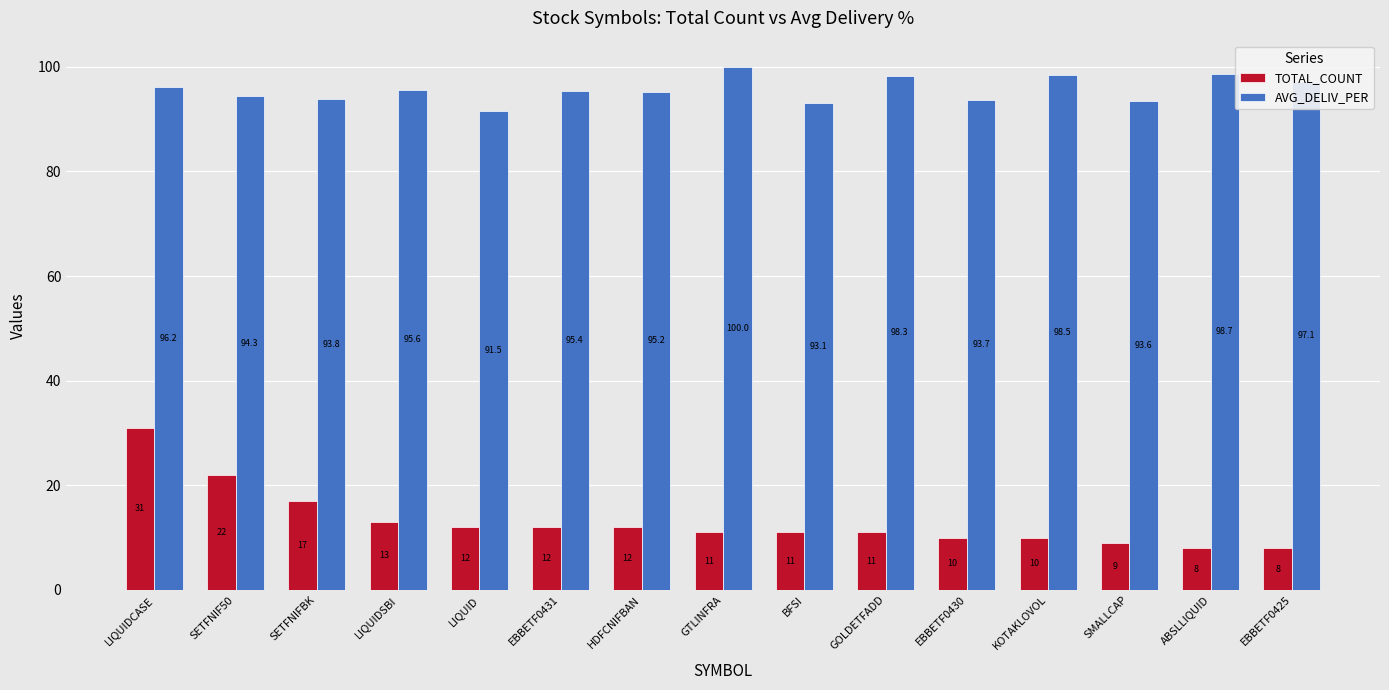

What is the lowest value of the TOTAL_COUNT series?

8.0